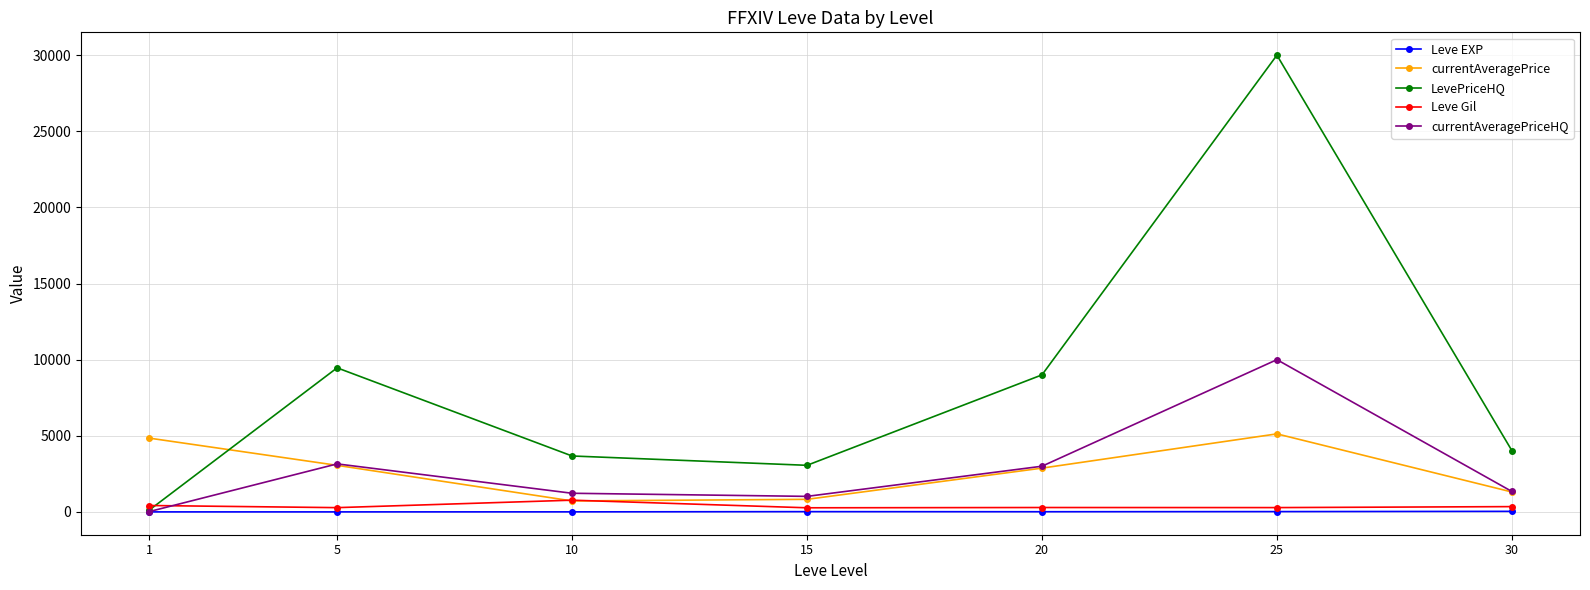

Is the value of Leve Gil at 20 greater than the value of currentAveragePriceHQ at 10?

No